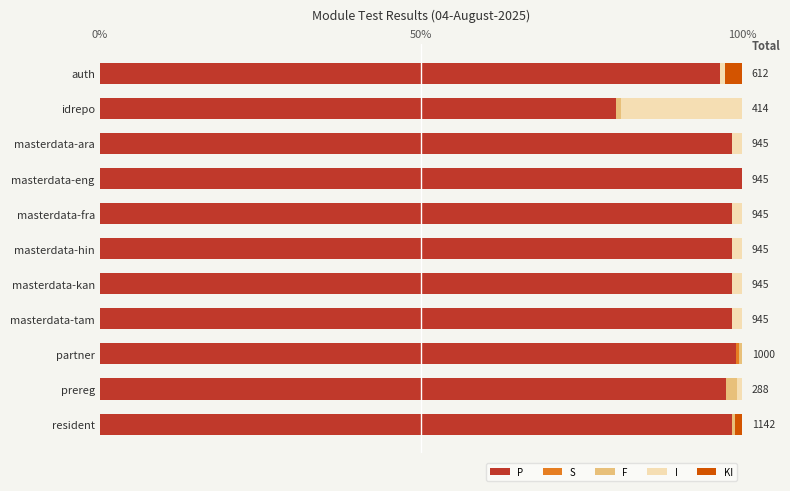

How many distinct data groups are displayed?

5